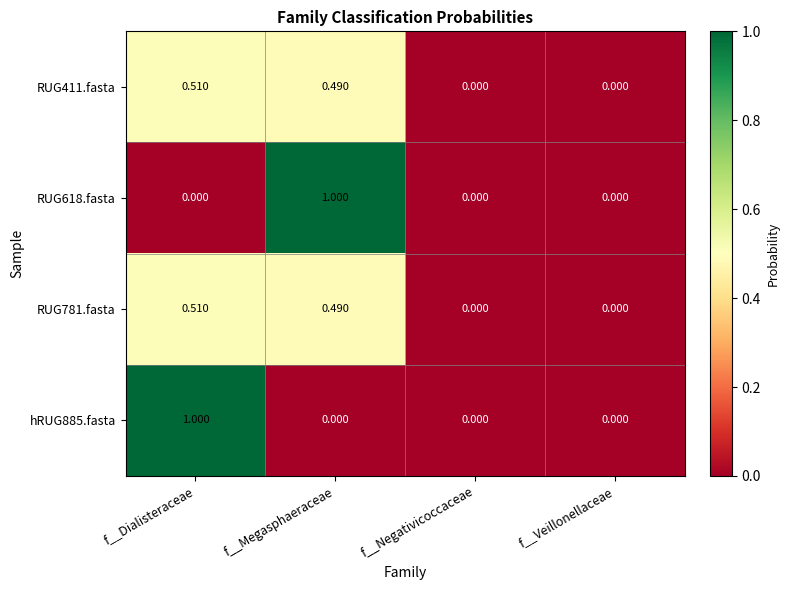

How many series are shown in this chart?

4